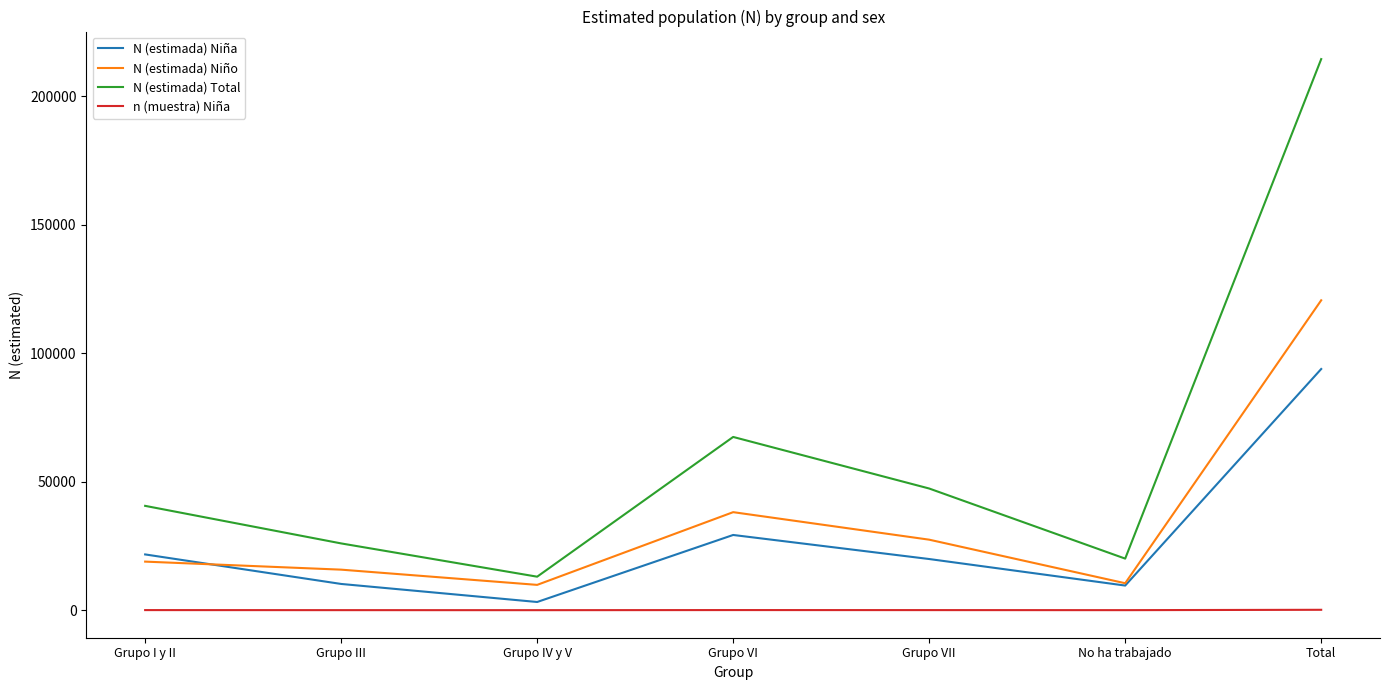

Does the chart display data point markers on the line(s)?

No